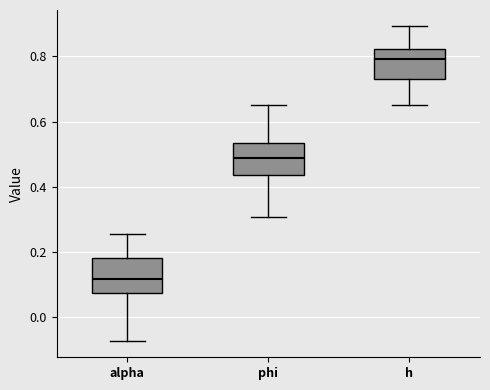

Reading left to right, read every box against the y-axis: the position of its median line, the range the box covers, and the ends of its whiskers. The values are not printed on the chart, so give them approximately, as read against the axis.

alpha: median 0.12, box 0.08 to 0.18, whiskers -0.08 to 0.26
phi: median 0.48, box 0.44 to 0.54, whiskers 0.30 to 0.66
h: median 0.80, box 0.74 to 0.82, whiskers 0.66 to 0.90